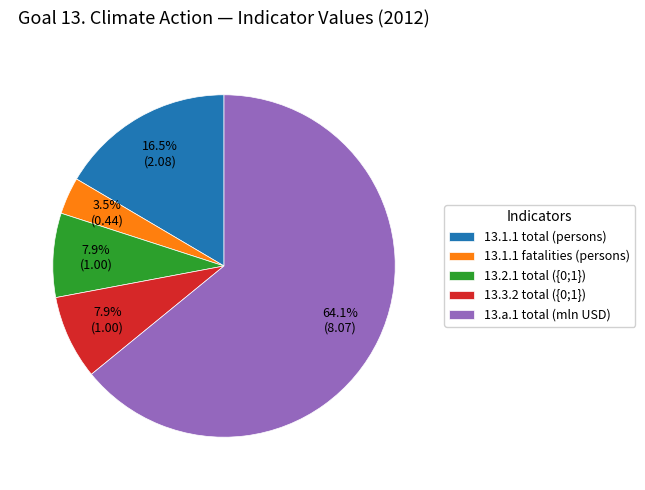

To the nearest percent, what is the average slice percentage?

20%